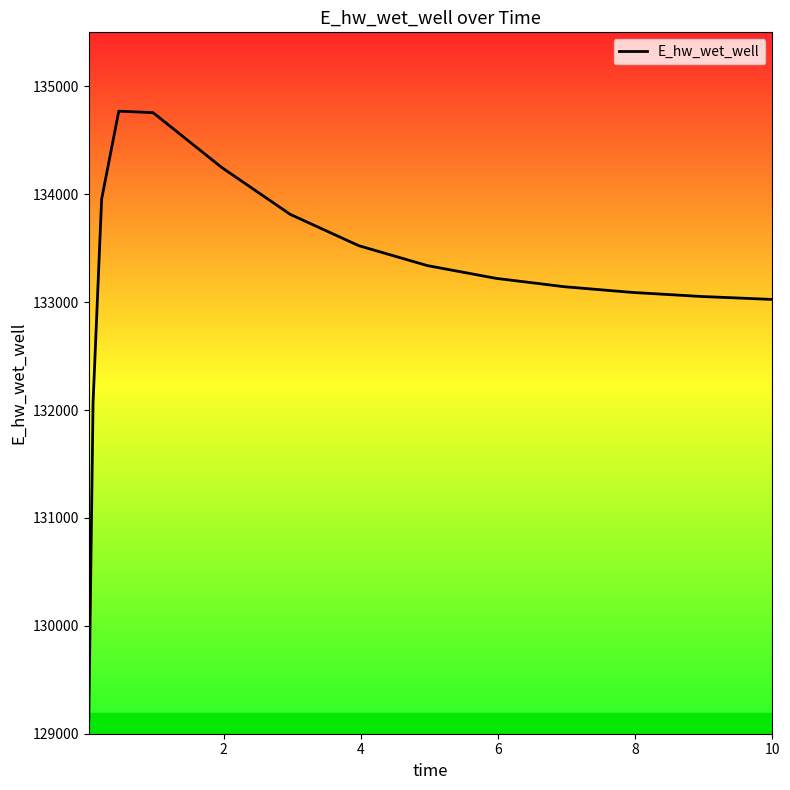

What is the greatest value displayed?

134769.4